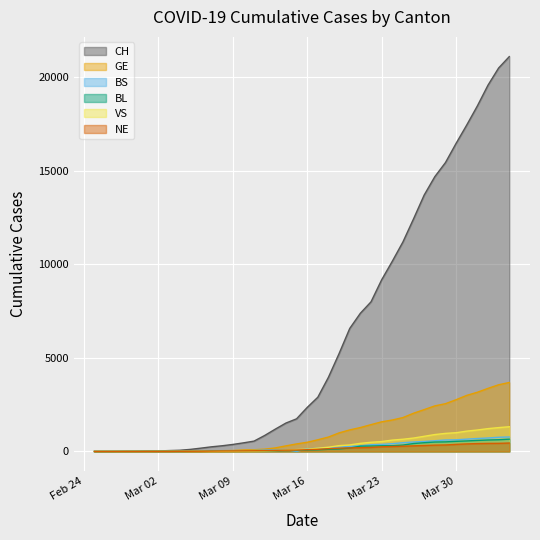

At 2020-03-05, list the series in order from largest to smallest.

CH, GE, NE, BS, BL, VS